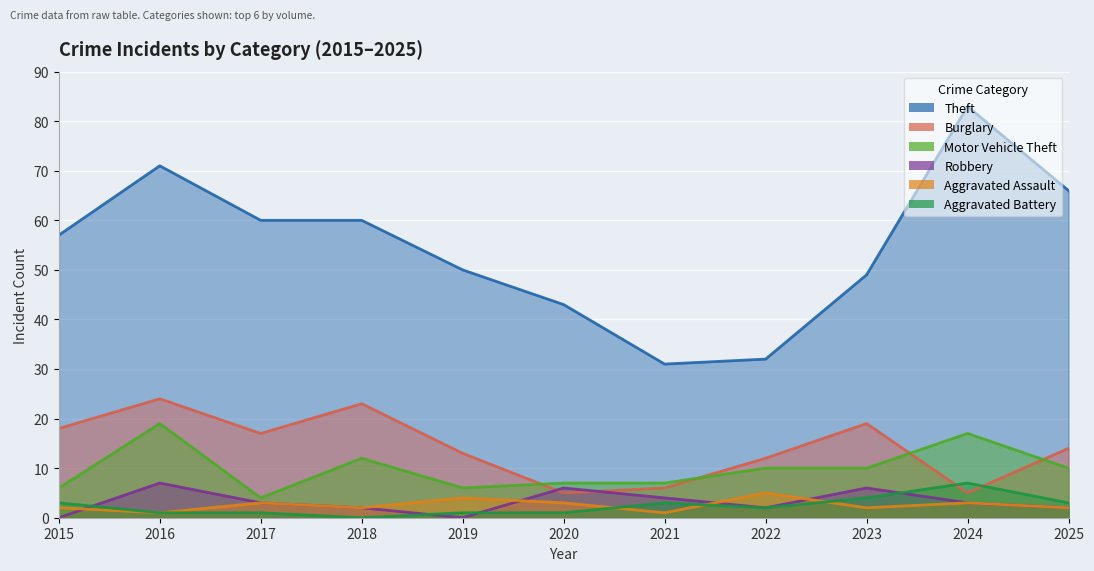

What is the minimum value for Aggravated Assault?

1